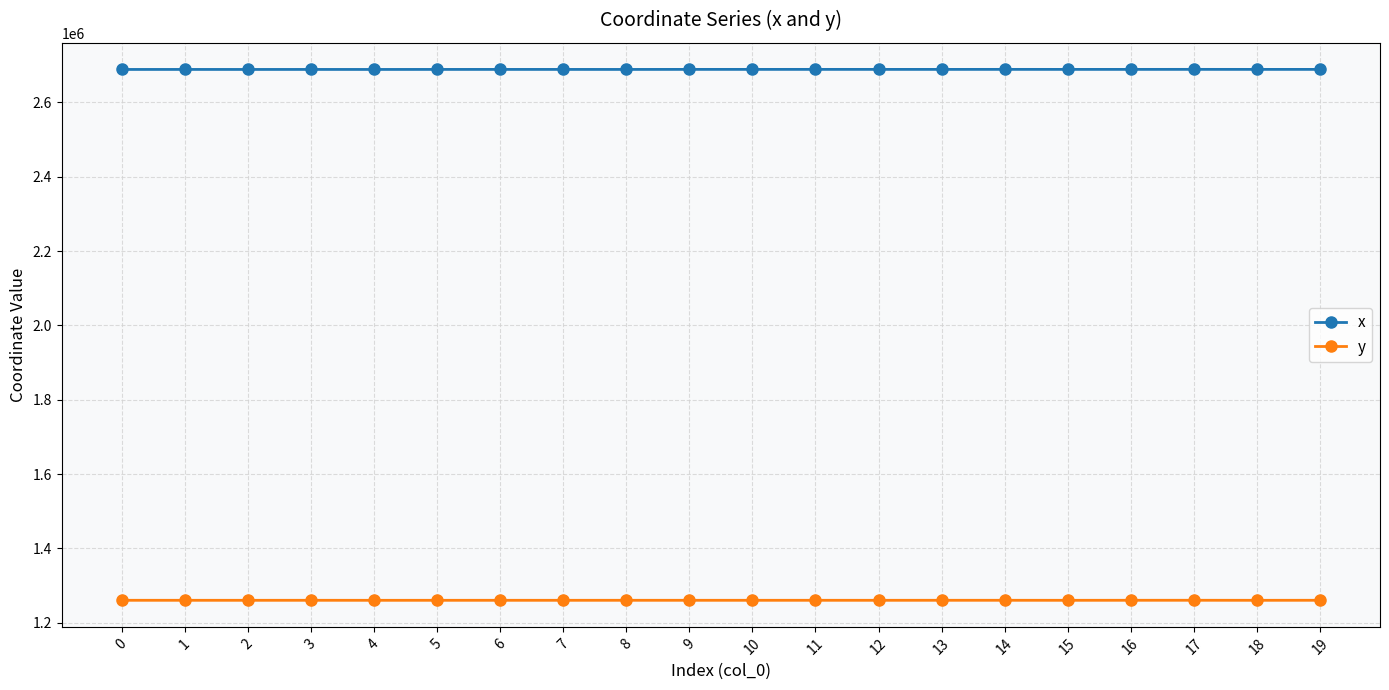

How many lines are shown in the chart?

2